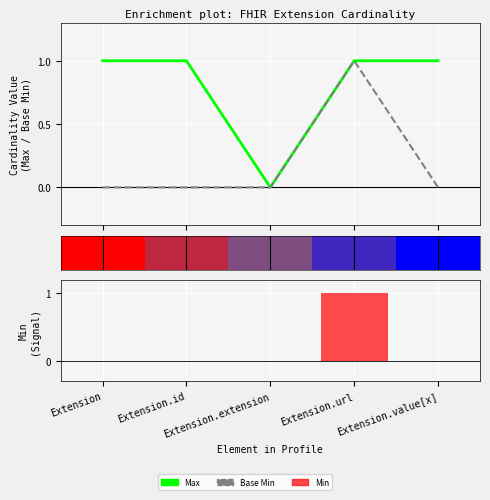

Is the value of Max at Extension.value[x] greater than the value of Min at Extension.url?

No